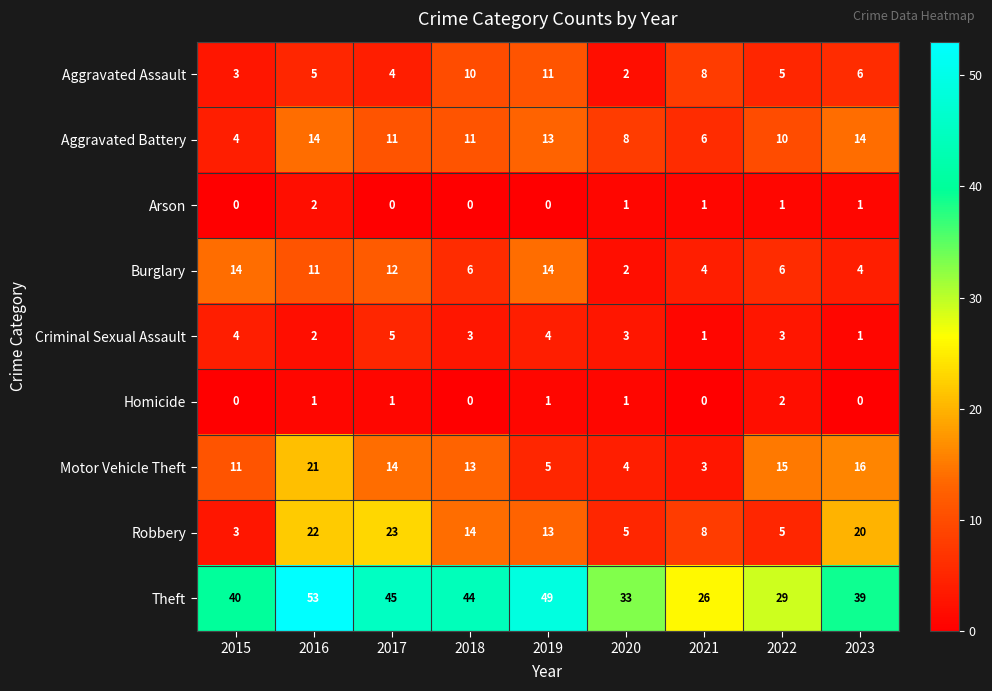

The Theft series shows 53 at 2016. True or false?

True